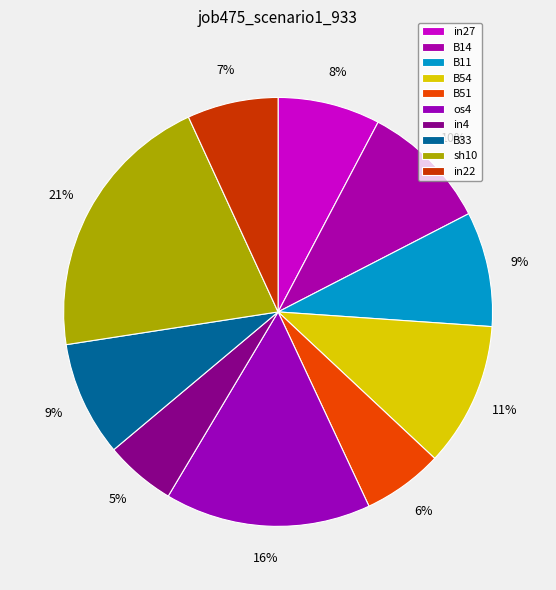

The os4 slice represents 29% of the pie. True or false?

False